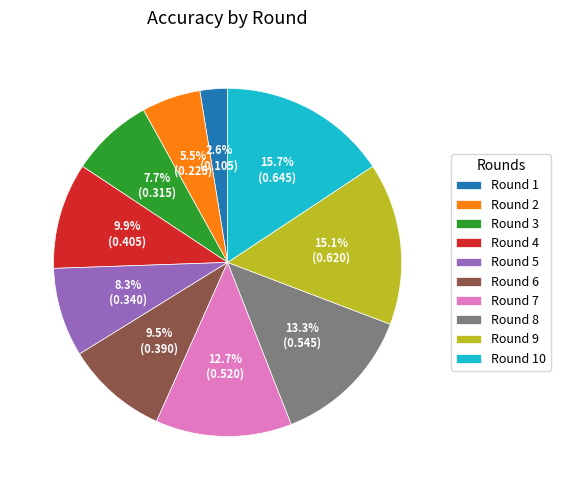

Is there any slice that represents more than half of the pie?

No